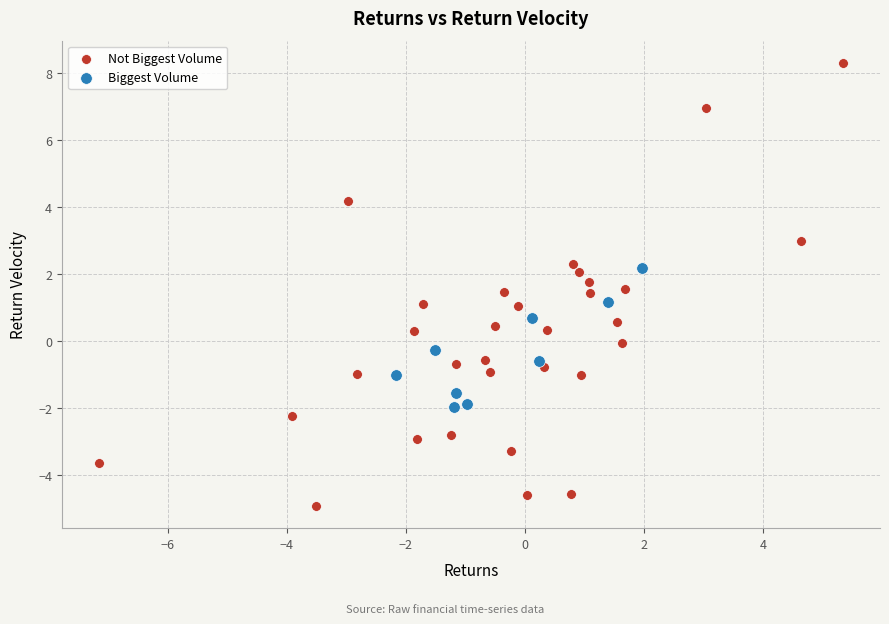

Which series contains the highest Y value?

Not Biggest Volume